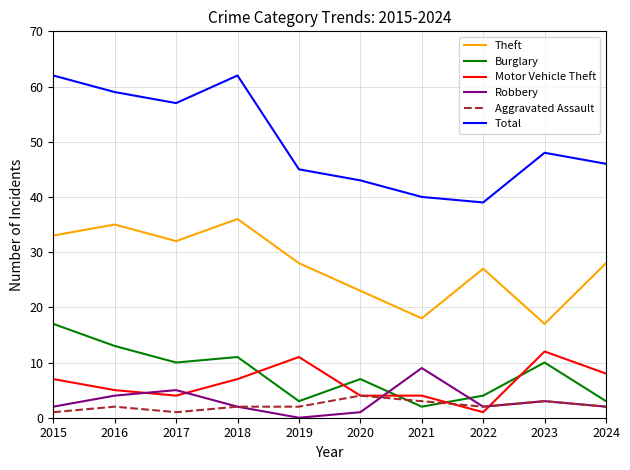

At 2021, list the series in order from largest to smallest.

Total, Theft, Robbery, Motor Vehicle Theft, Aggravated Assault, Burglary